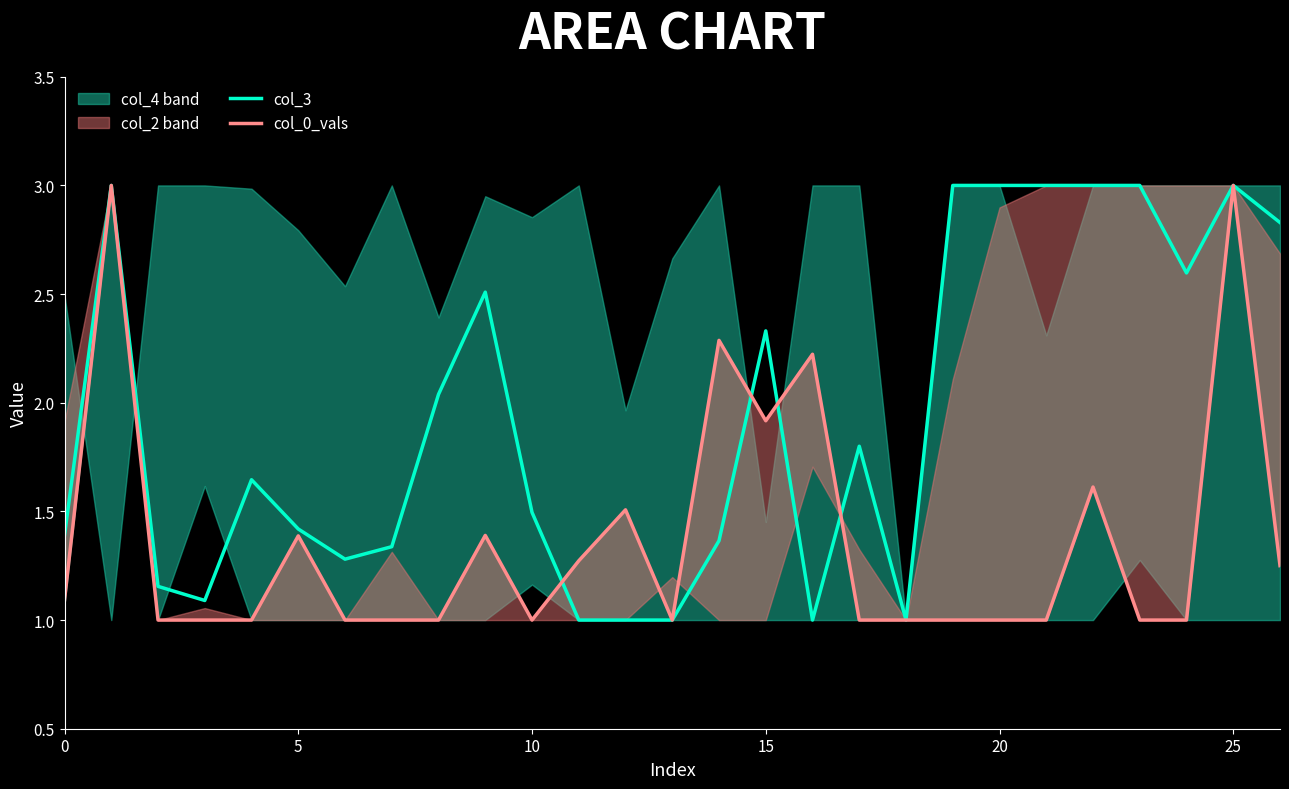

At 19, list the series in order from smallest to largest.

col_0_vals, col_3